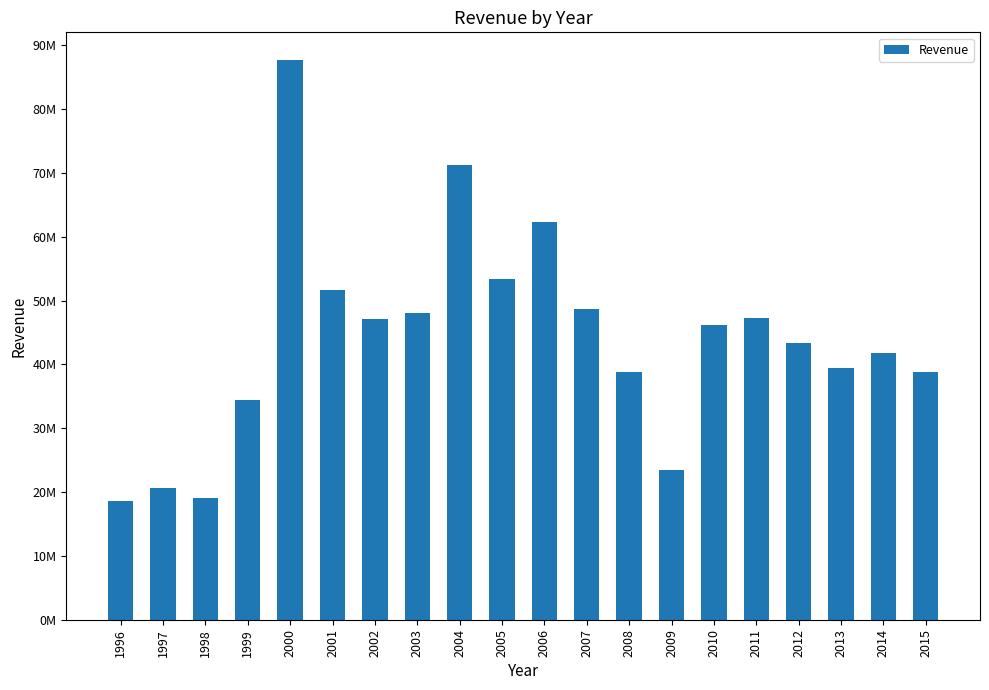

Are the bars horizontal?

No